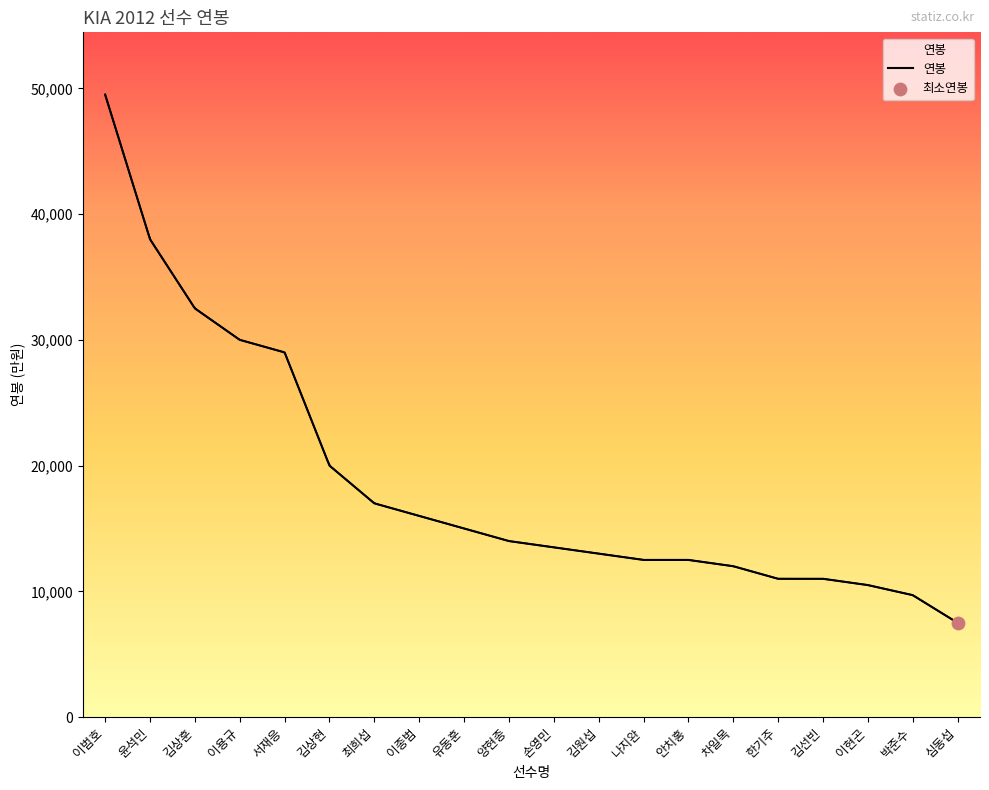

Between 이범호 and 손영민, which is larger?

이범호